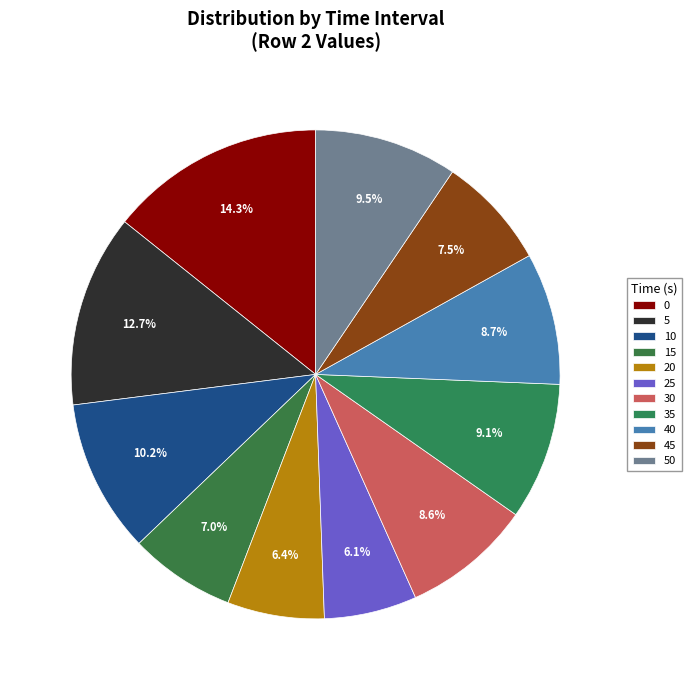

How many slices are in this pie chart?

11